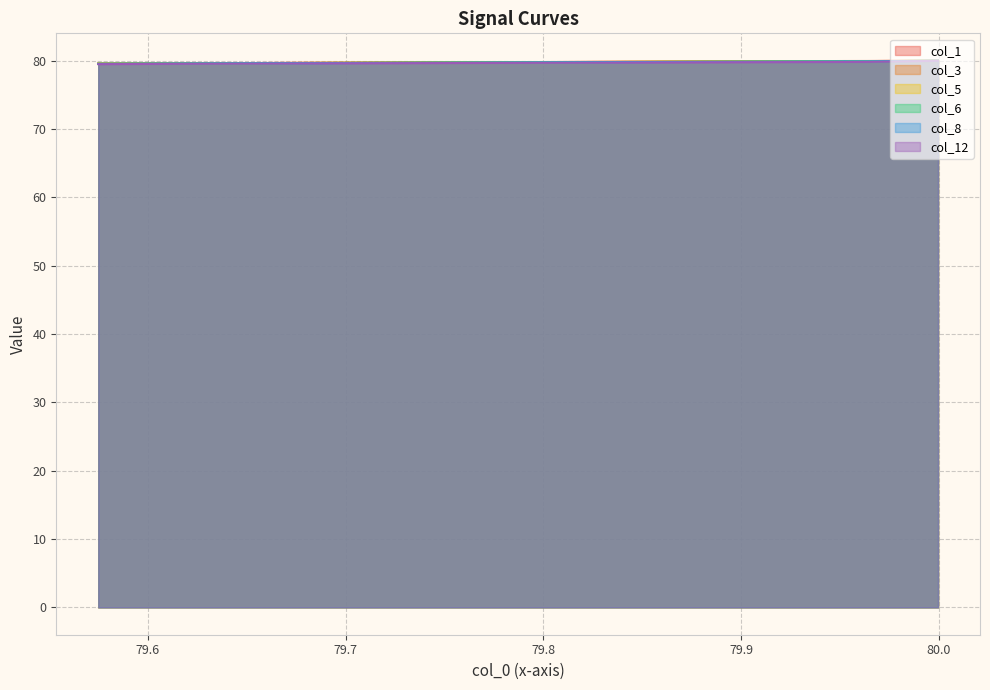

Reading left to right, transcribe all the data shown in this chart.

col_1: 79.6	79.6	79.6	79.6	79.6	79.6	79.6	79.6	79.6	79.6	79.7	79.7	79.7	79.7	79.7	79.8	79.8	79.9	79.9	79.9	80.0	80.0
col_3: 79.6	79.6	79.6	79.6	79.6	79.6	79.6	79.6	79.6	79.6	79.6	79.7	79.7	79.7	79.7	79.8	79.8	79.9	79.9	79.9	79.9	80.0
col_5: 79.6	79.6	79.6	79.6	79.6	79.6	79.6	79.6	79.6	79.6	79.6	79.7	79.7	79.7	79.7	79.8	79.8	79.9	79.9	79.9	79.9	80.0
col_6: 79.6	79.6	79.6	79.6	79.6	79.6	79.6	79.6	79.6	79.6	79.6	79.6	79.7	79.7	79.7	79.8	79.8	79.8	79.9	79.9	79.9	80.0
col_8: 79.5	79.5	79.5	79.5	79.5	79.6	79.6	79.6	79.6	79.6	79.6	79.6	79.6	79.7	79.7	79.7	79.8	79.8	79.9	79.9	79.9	80.0
col_12: 79.5	79.5	79.5	79.5	79.5	79.5	79.5	79.5	79.5	79.6	79.6	79.6	79.6	79.6	79.6	79.7	79.7	79.8	79.8	79.8	79.8	80.0